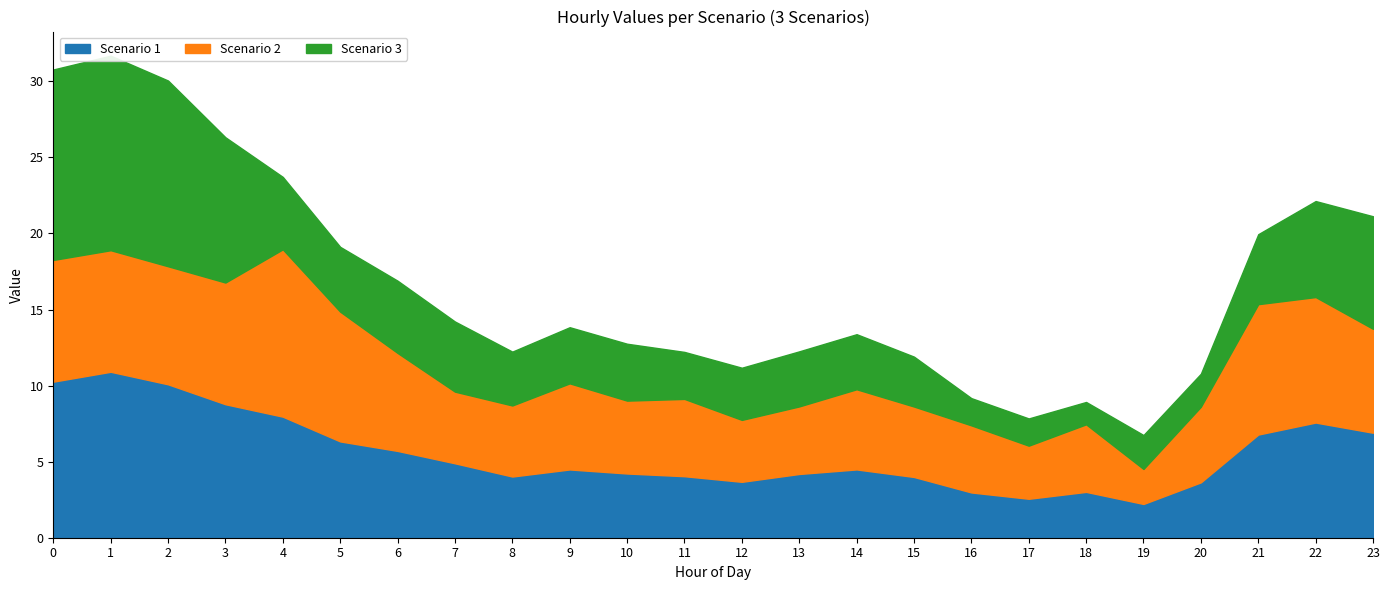

Between 9 and 3, which is larger?

3